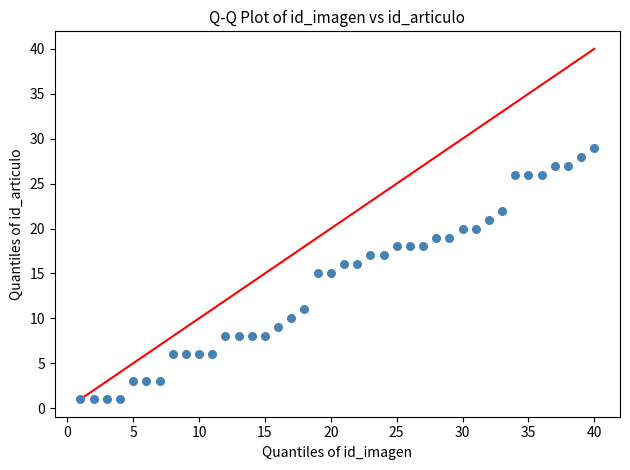

What is the range of X values (max minus min)?

39